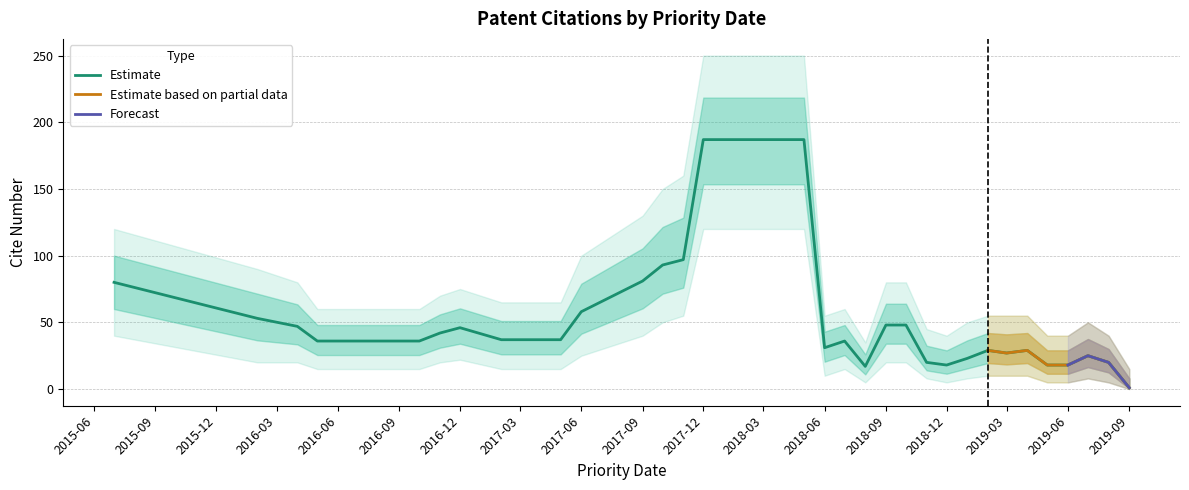

What is the label of the 34th point from the right?

2015-07